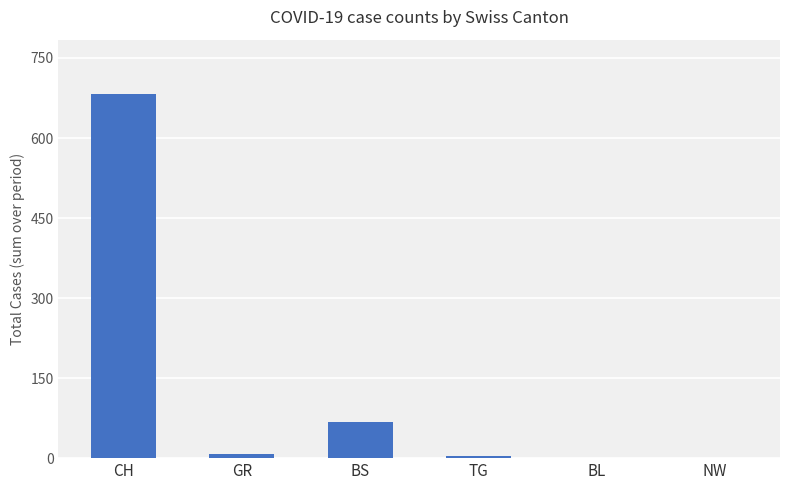

Between CH and GR, which is larger?

CH